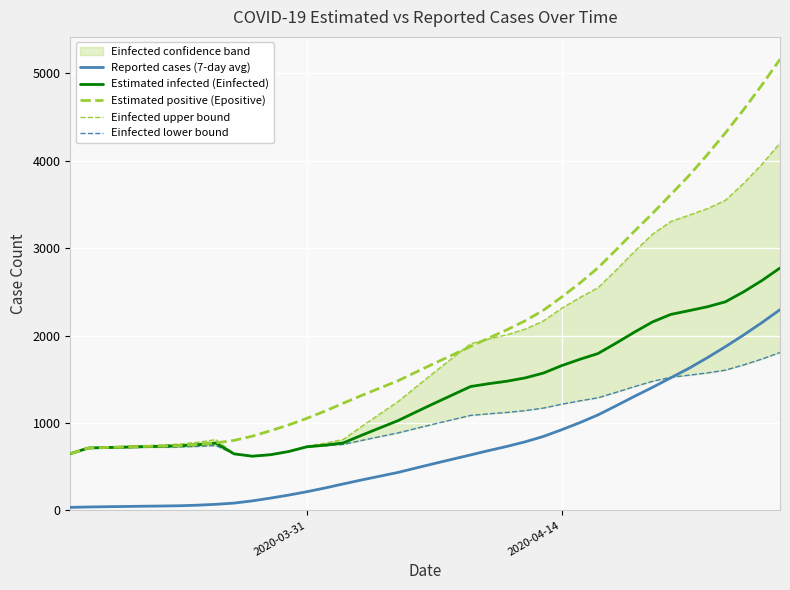

How many interior local valleys does the Einfected upper bound series have?

1